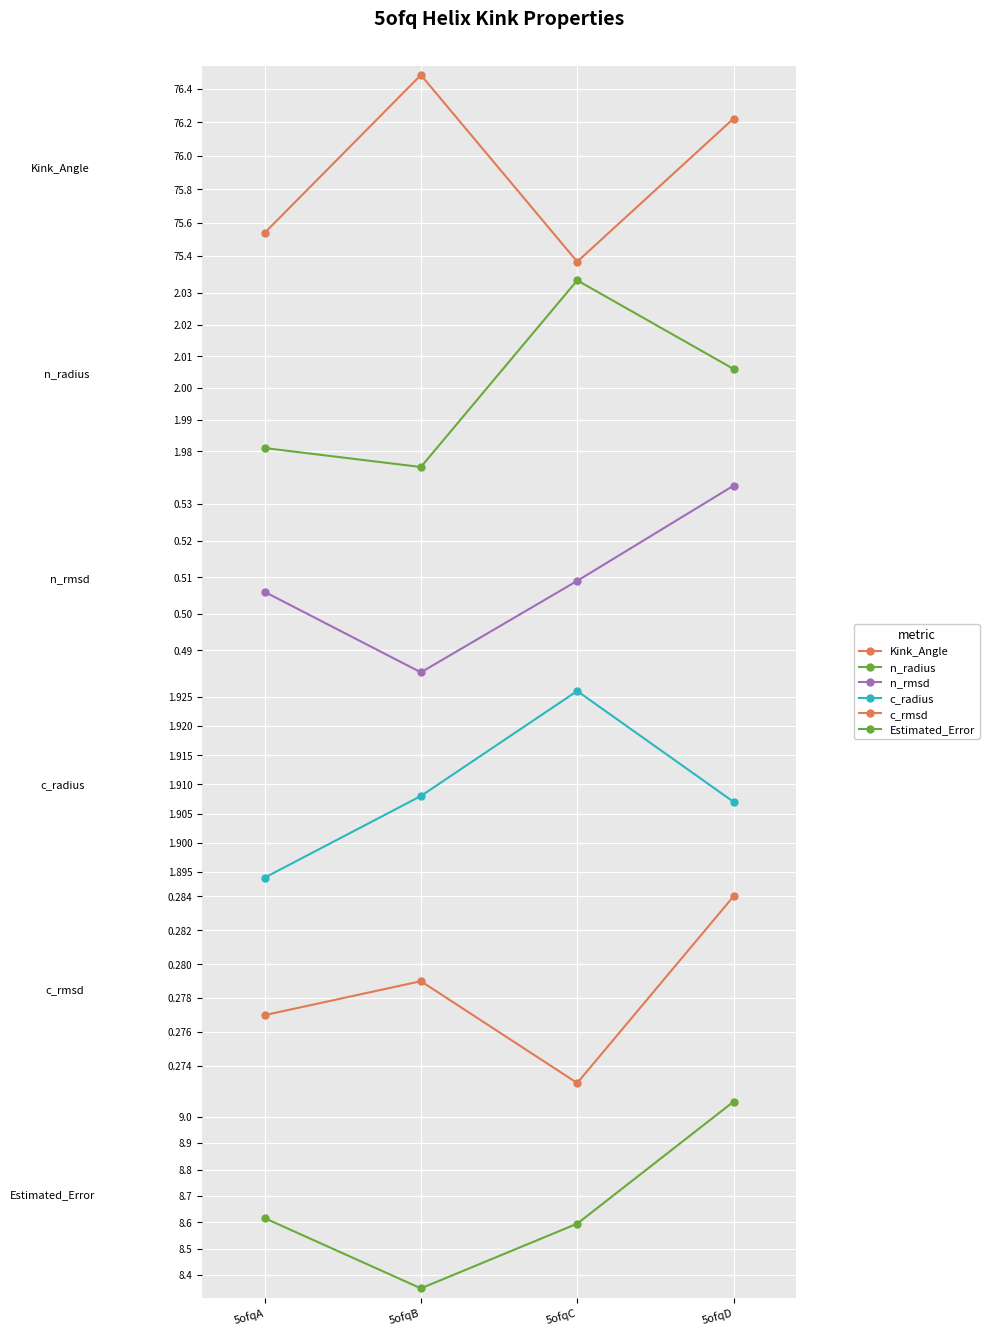

Rank the series at 5ofqC from highest to lowest value.

Kink_Angle, Estimated_Error, n_radius, c_radius, n_rmsd, c_rmsd